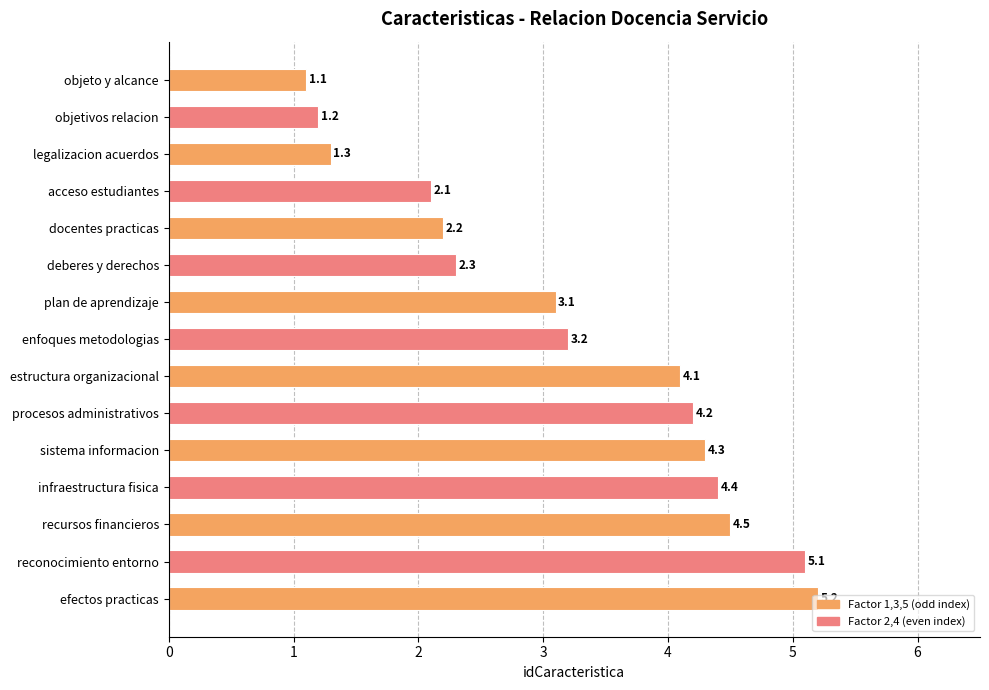

List the labels in order of value, largest first.

efectos practicas, reconocimiento entorno, recursos financieros, infraestructura fisica, sistema informacion, procesos administrativos, estructura organizacional, enfoques metodologias, plan de aprendizaje, deberes y derechos, docentes practicas, acceso estudiantes, legalizacion acuerdos, objetivos relacion, objeto y alcance